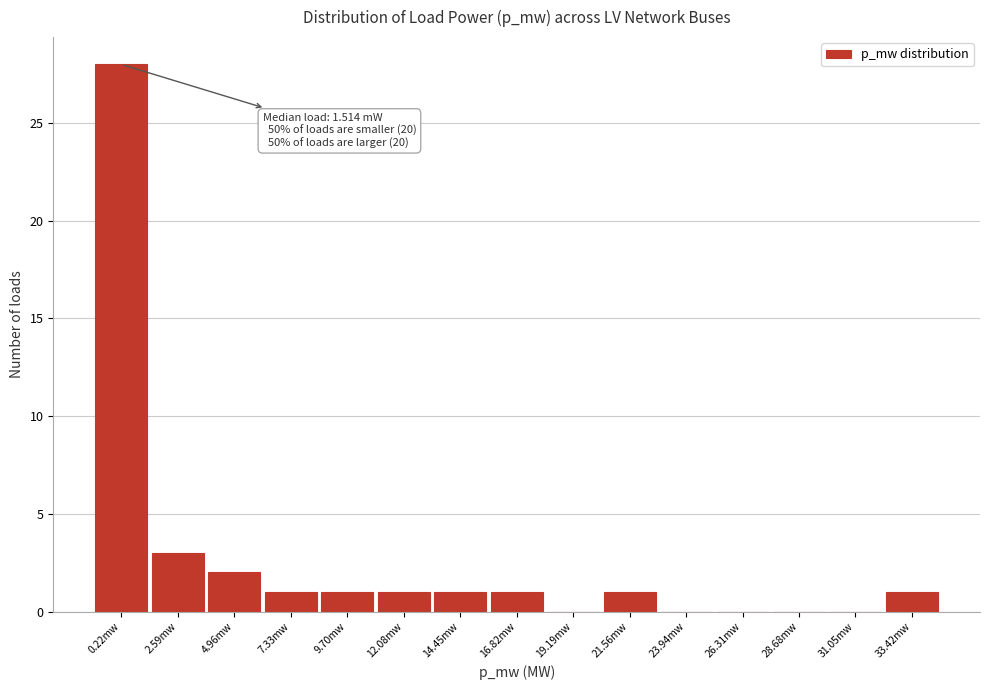

Reading left to right, what are all the values shown in this chart?

0.22mw=28	2.59mw=3	4.96mw=2	7.33mw=1	9.70mw=1	12.08mw=1	14.45mw=1	16.82mw=1	19.19mw=0	21.56mw=1	23.94mw=0	26.31mw=0	28.68mw=0	31.05mw=0	33.42mw=1